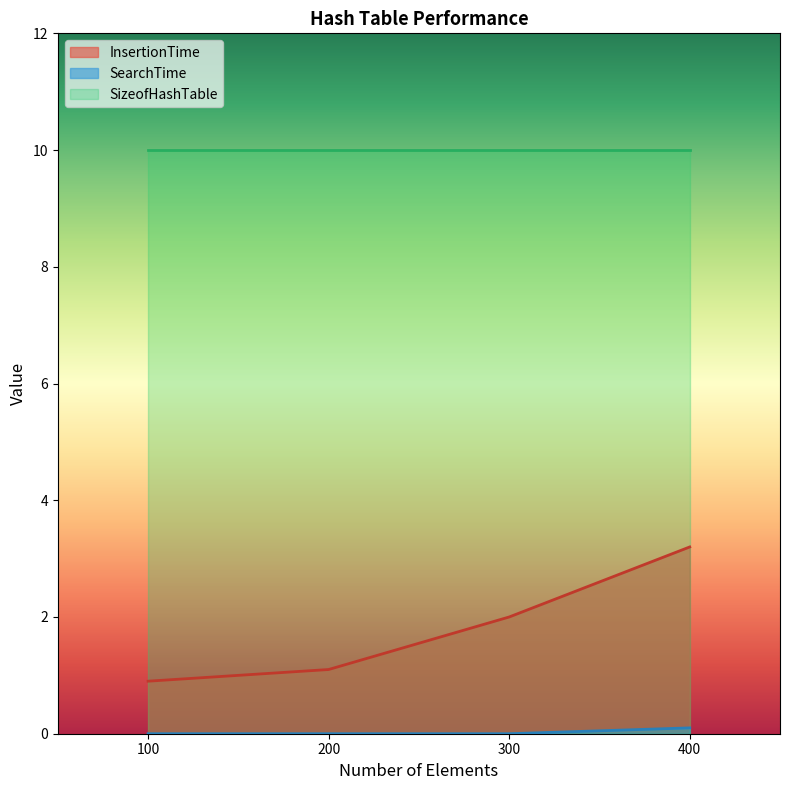

What is the lowest value of the SizeofHashTable series?

10.0